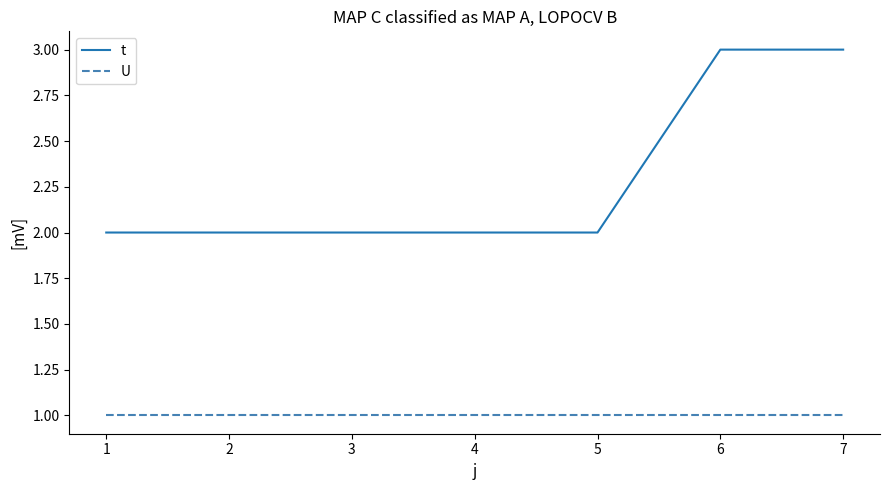

Rank the series by their average value, from lowest to highest.

U, t